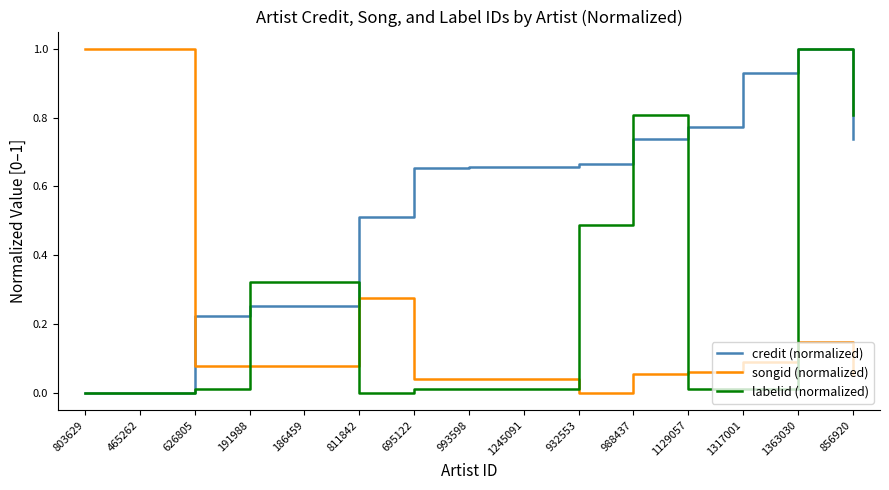

What is the sum of all credit (normalized) values?

8.1